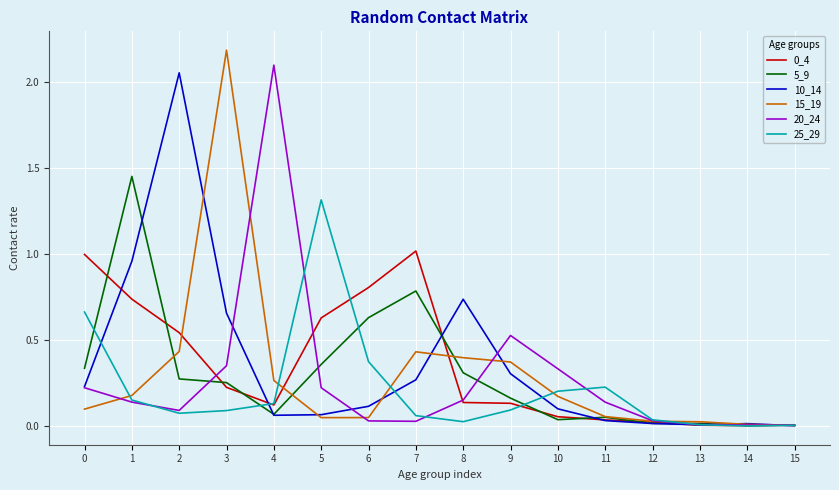

Which label corresponds to the largest value in the chart?

3